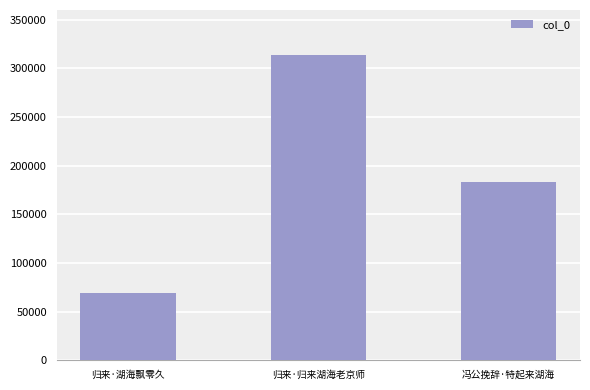

Rank the categories by value from highest to lowest.

归来·归来湖海老京师, 冯公挽辞·特起来湖海, 归来·湖海飘零久